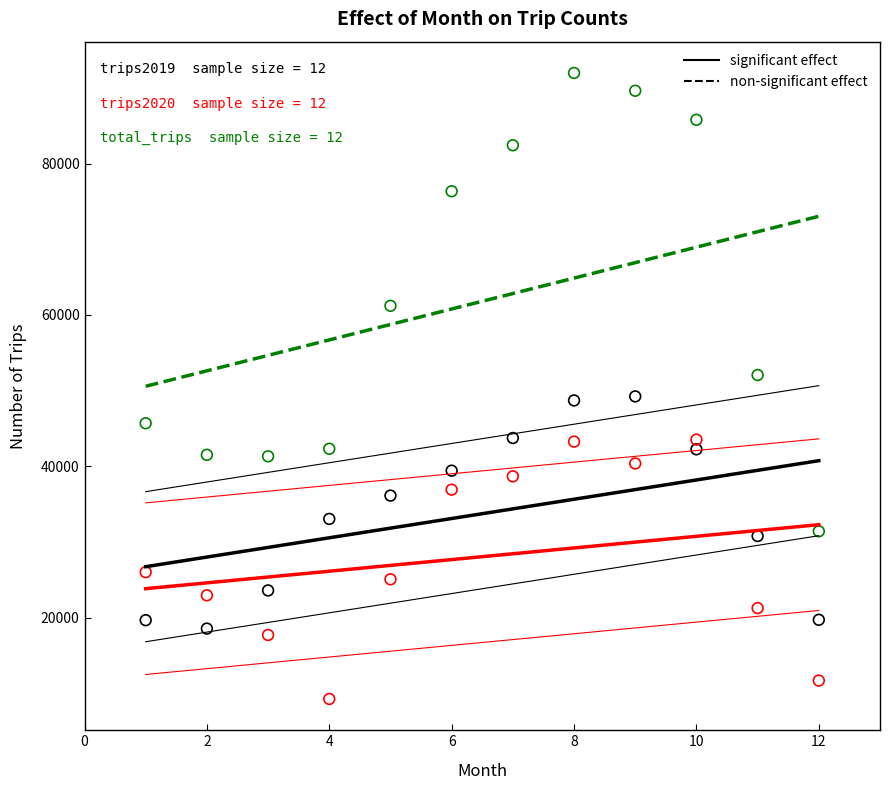

Across all data points, what is the range of Y values (max minus min)?

82710